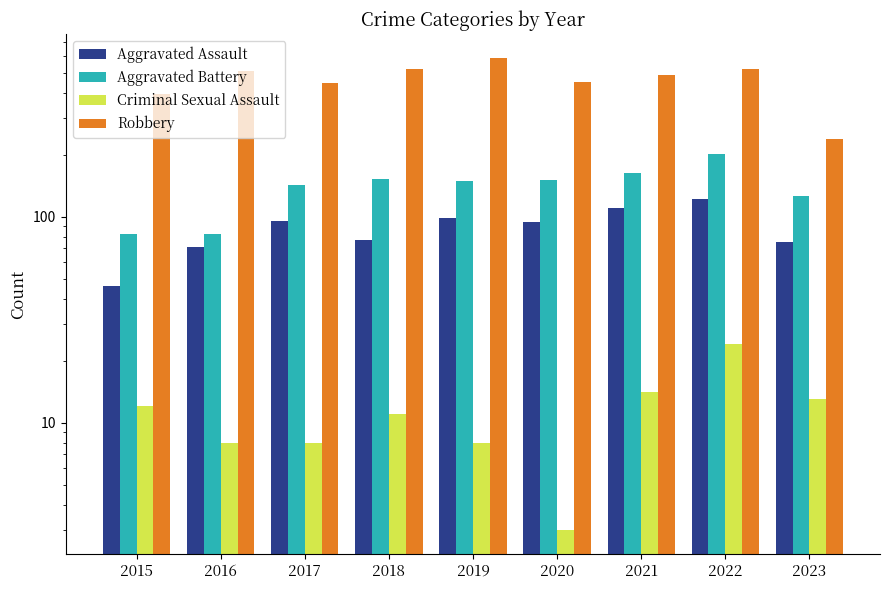

Reading right to left, transcribe all the data shown in this chart.

Aggravated Assault: 75	121	110	94	98	77	95	71	46
Aggravated Battery: 126	202	163	150	148	152	142	82	82
Criminal Sexual Assault: 13	24	14	3	8	11	8	8	12
Robbery: 239	521	484	450	591	519	446	510	395